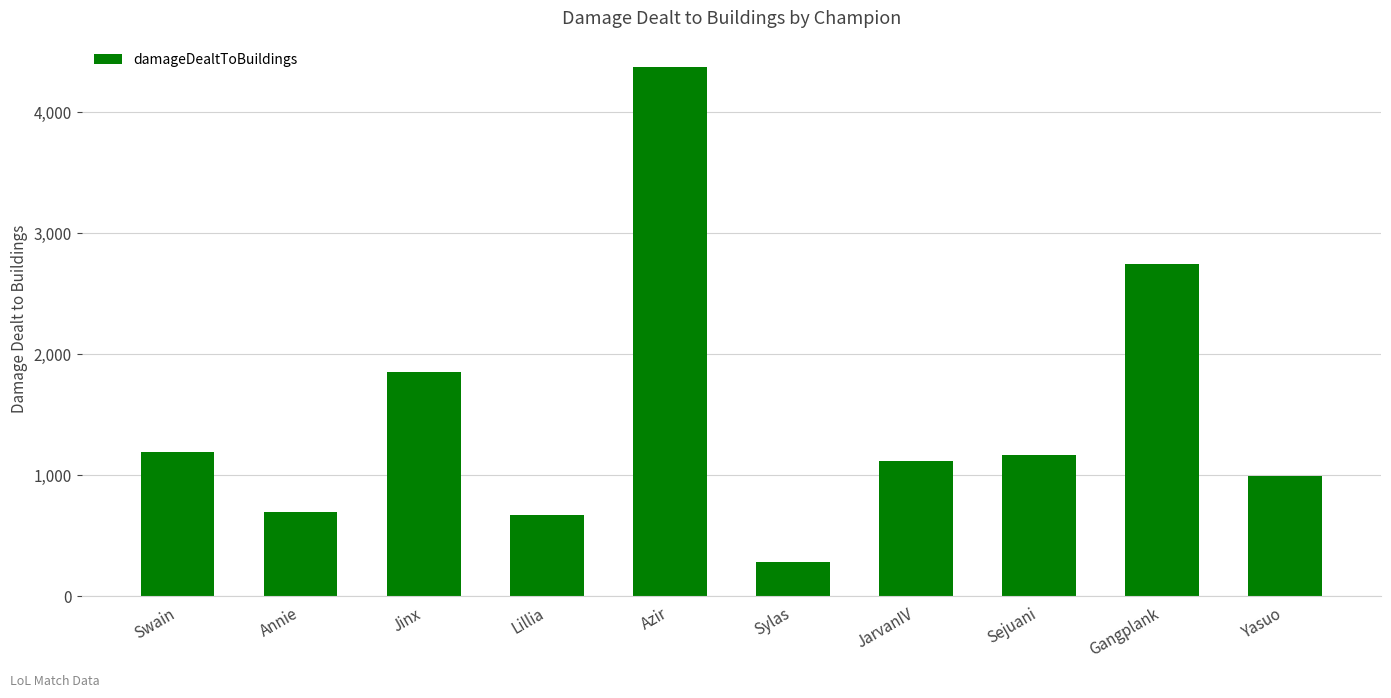

True or false: the data shows 980 at Annie.

False